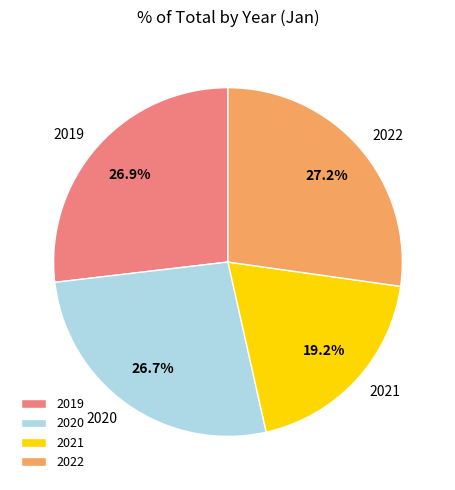

What is the smallest slice in the pie chart?

2021